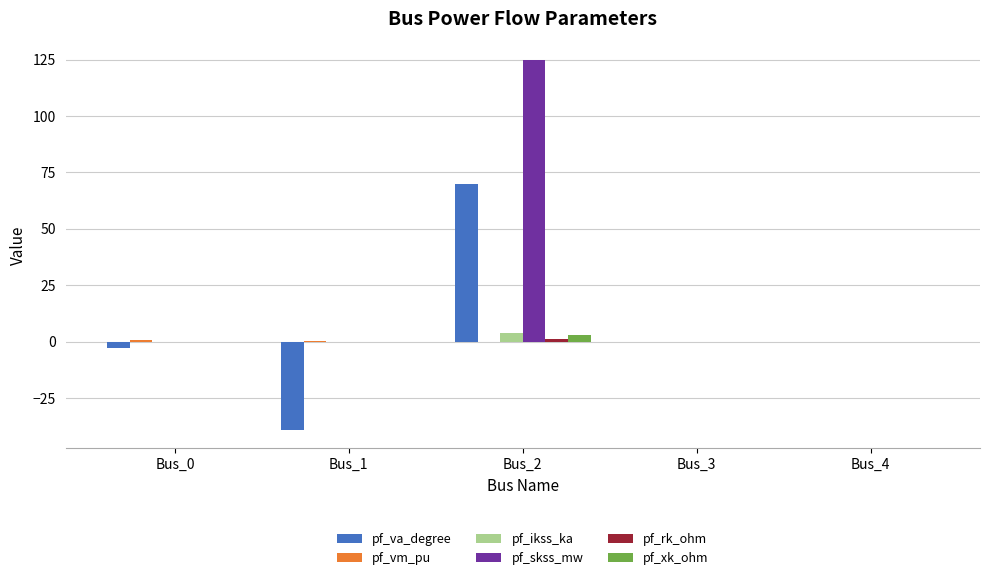

At which category is the sum across all series the highest?

Bus_2